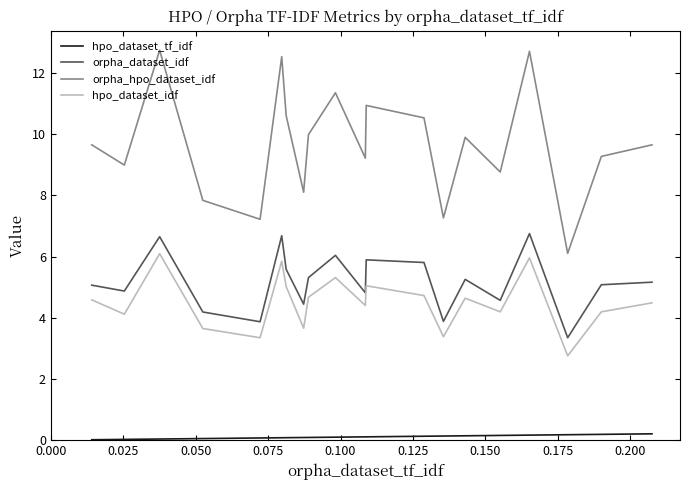

What is the difference between the maximum and minimum values in the orpha_dataset_idf series?

3.4